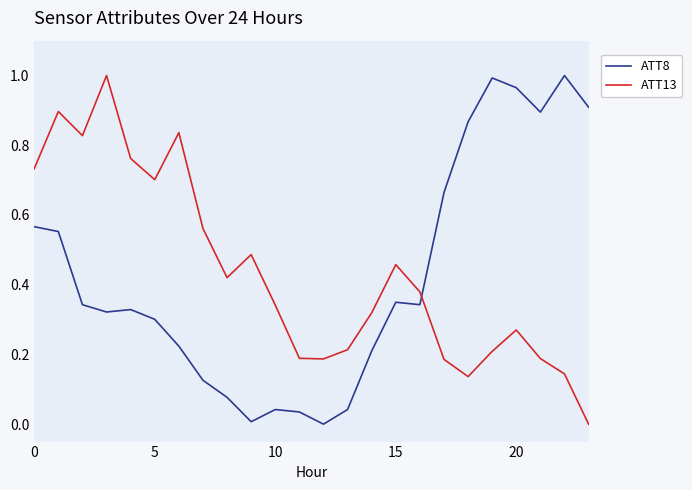

Which series ends up on top after the final intersection of ATT13 and ATT8?

ATT8